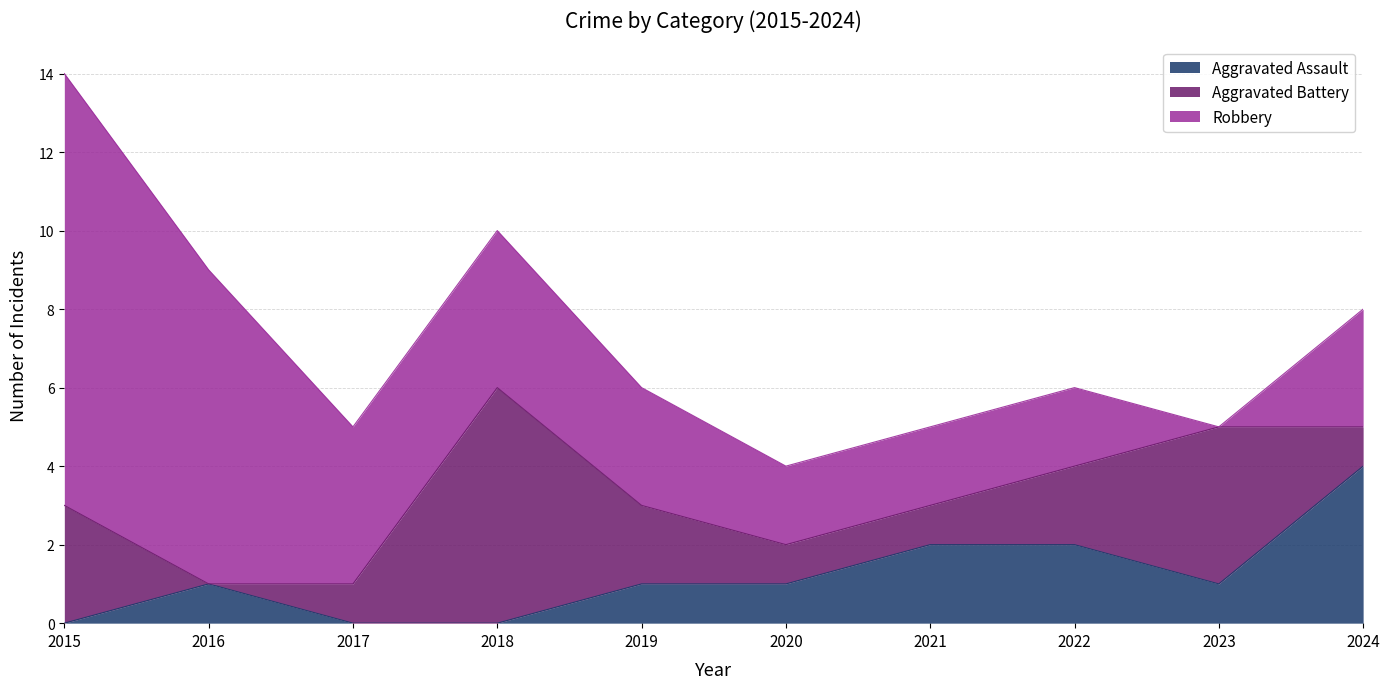

At which label does Robbery reach its minimum?

2023